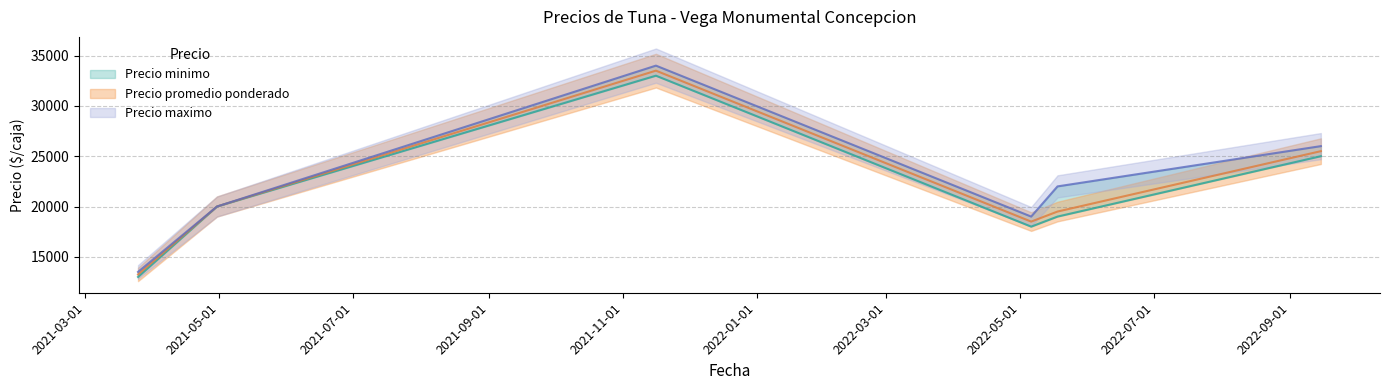

How many values in the Precio minimo series exceed 20000?

2